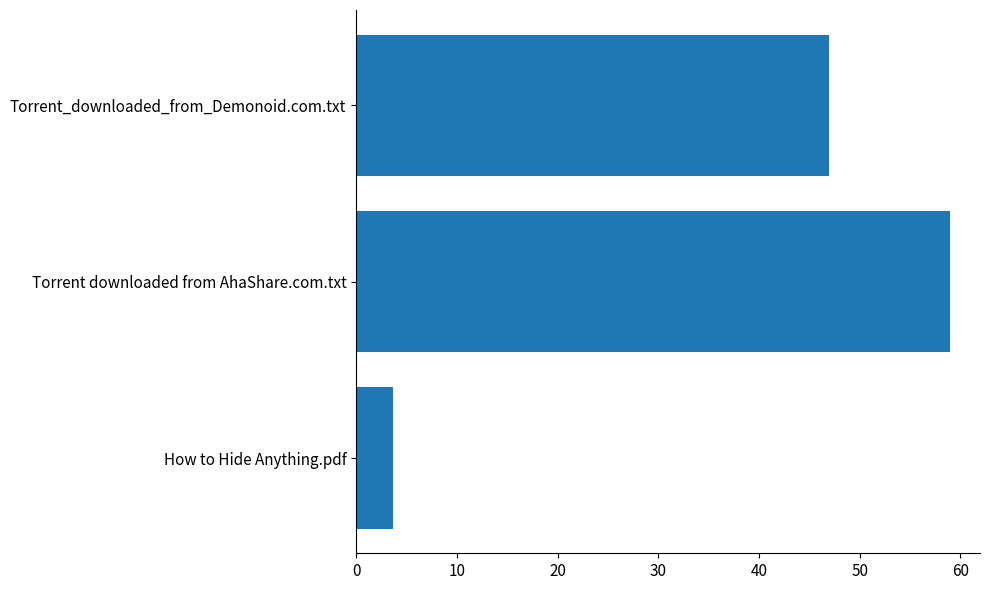

How many series are shown in this chart?

1